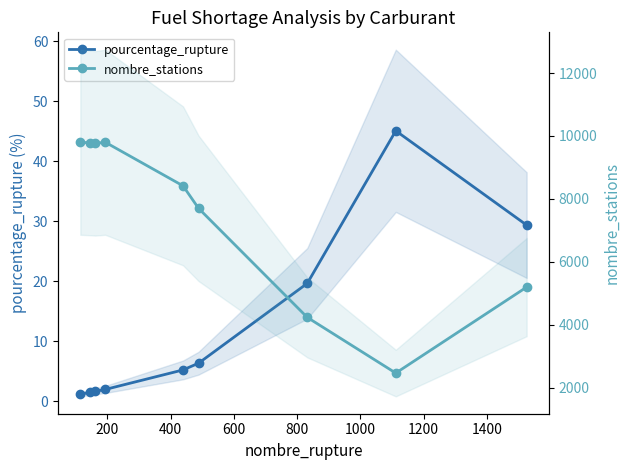

In pourcentage_rupture, how many points are higher than both neighbors (excluding endpoints)?

1